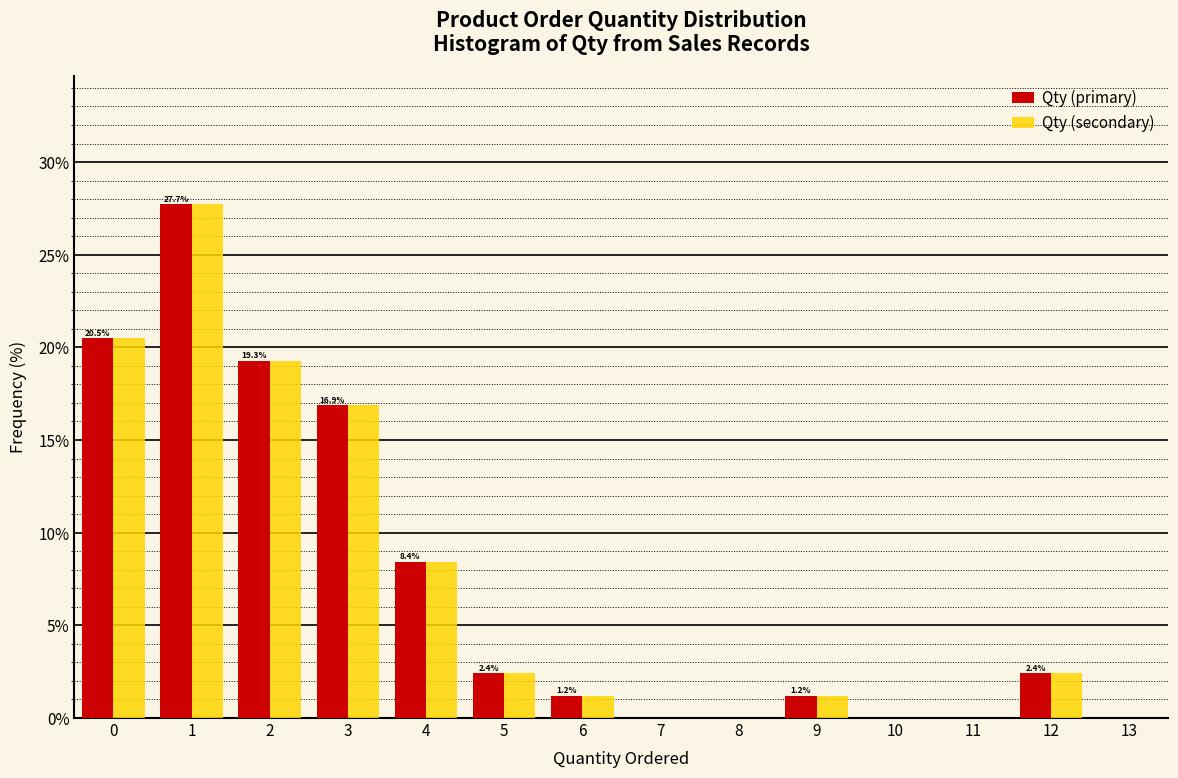

In the Qty (primary) series, which range on the x-axis has the tallest bar?

0.5 to 1.5